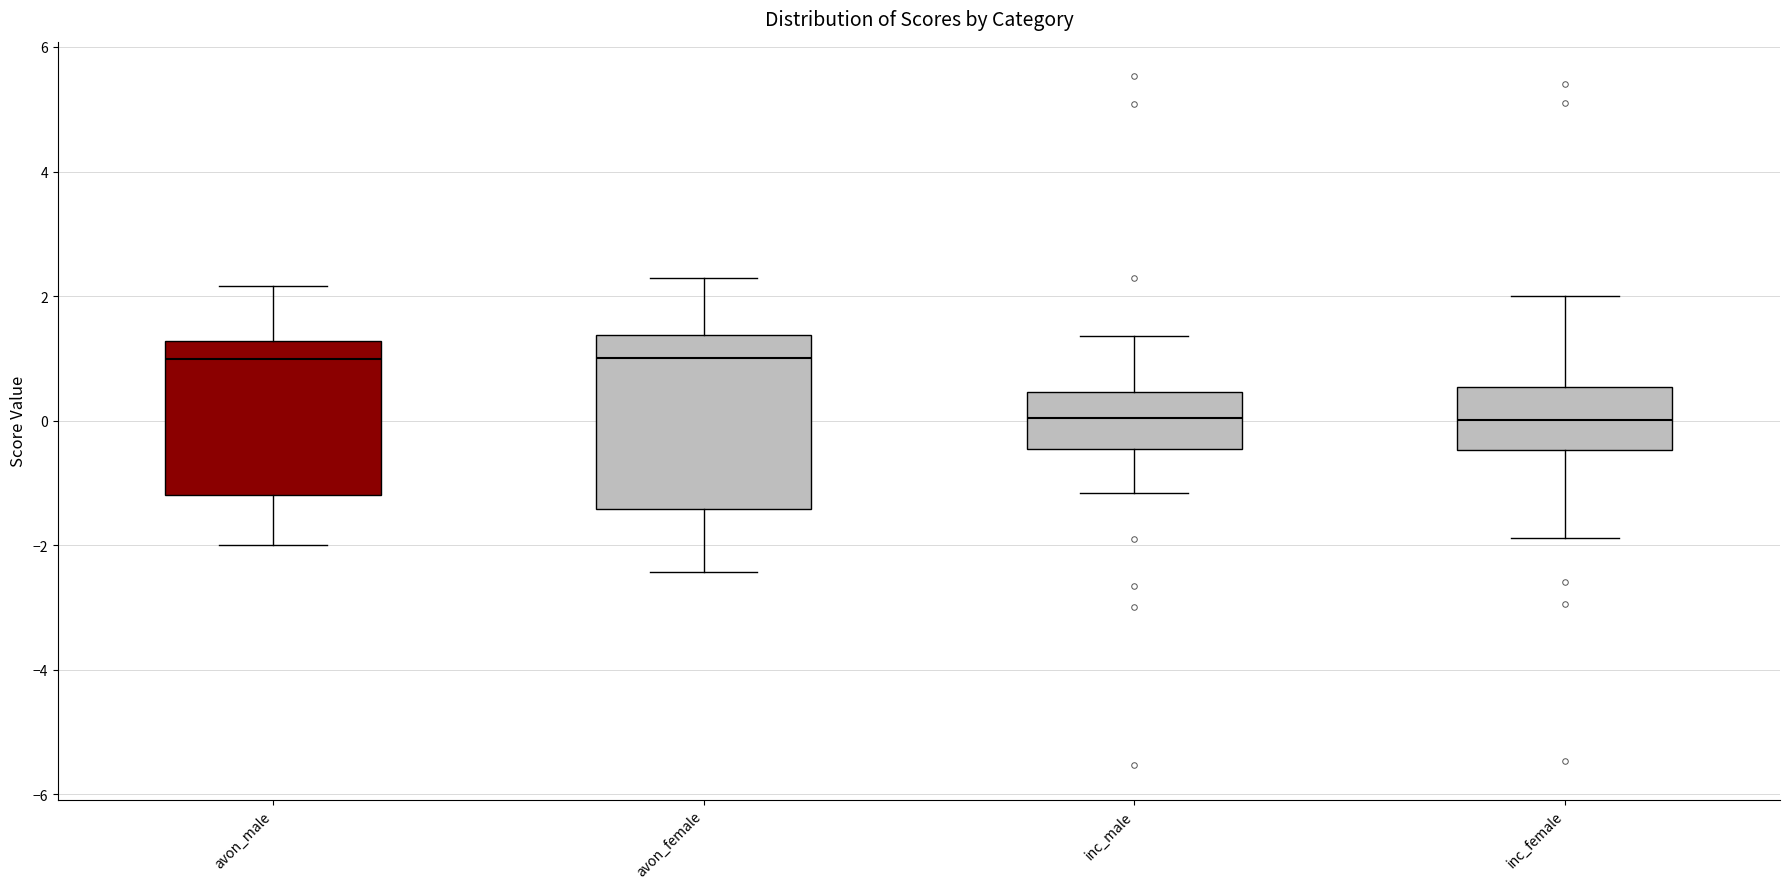

Reading left to right, transcribe this box plot: for each box, give where its median line is, the range the box spans, and where its two whiskers end, as read against the y-axis. The values are not printed on the chart, so give them approximately, as read against the axis.

avon_male: median 1.0, box -1.2 to 1.2, whiskers -2.0 to 2.2
avon_female: median 1.0, box -1.4 to 1.4, whiskers -2.4 to 2.2
inc_male: median 0.0, box -0.4 to 0.4, whiskers -1.2 to 1.4
inc_female: median 0.0, box -0.4 to 0.6, whiskers -1.8 to 2.0